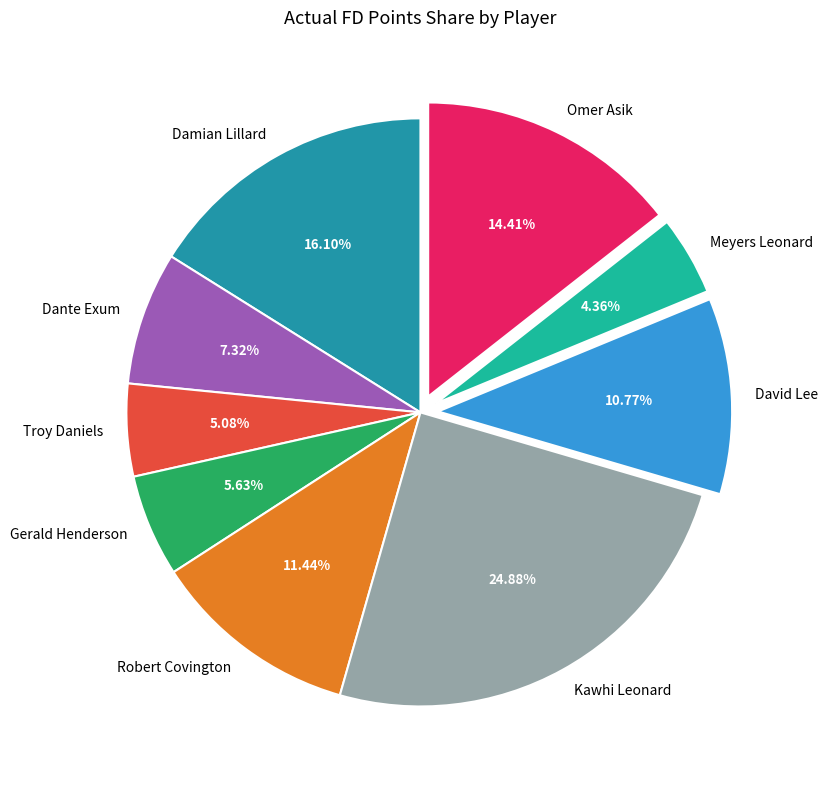

Combined, do Damian Lillard and Omer Asik account for over 50%?

No